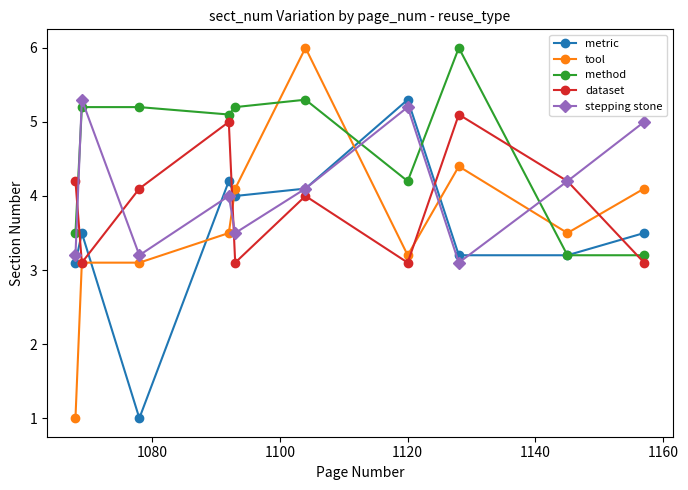

Which series ends up on top after the final intersection of metric and tool?

tool